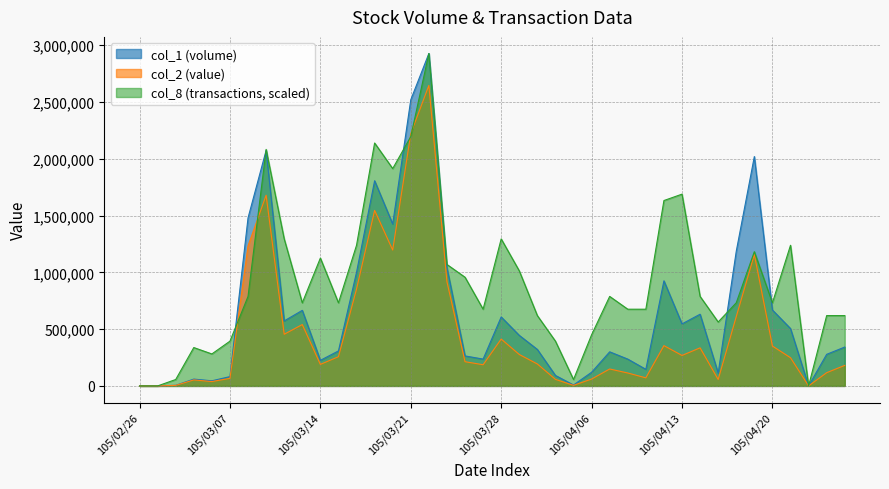

Is it true that col_1 equals 97698.0 at 105/03/03?

False